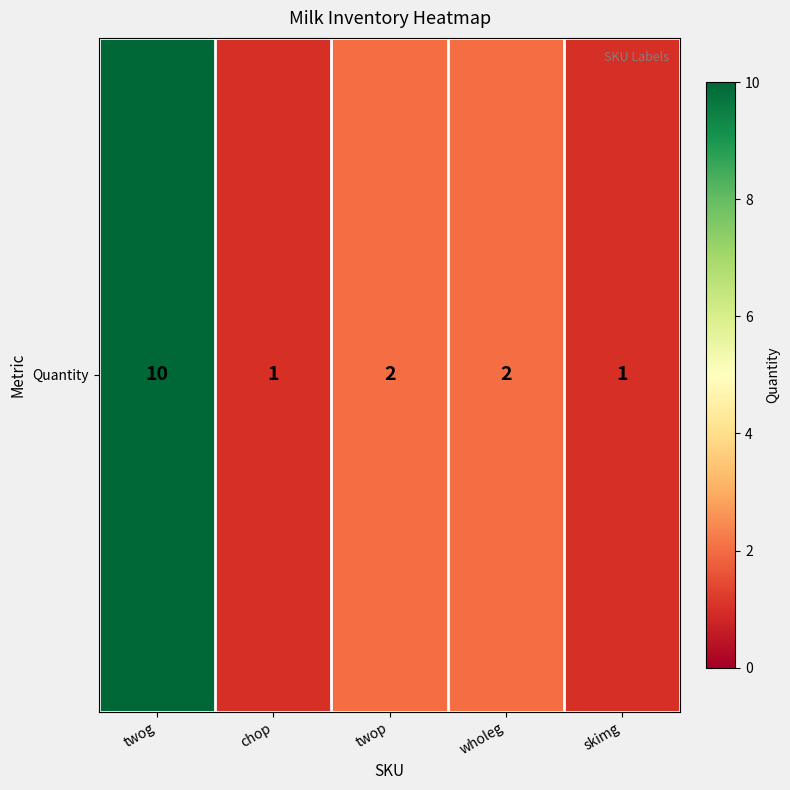

Reading left to right, transcribe all the data shown in this chart.

10	1	2	2	1